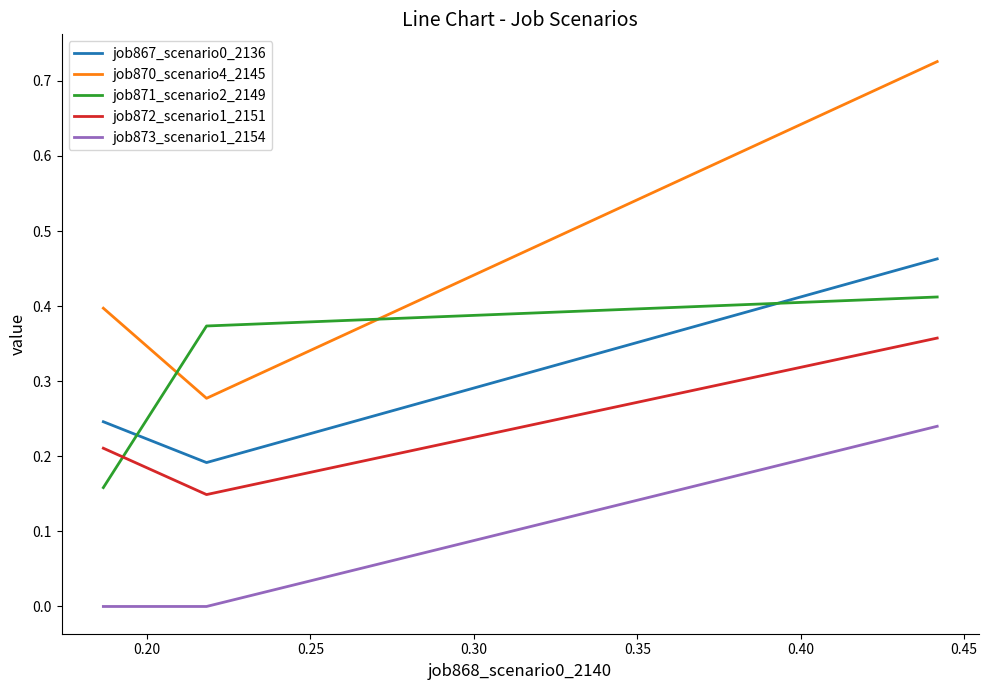

What are all the series names shown in the legend?

job867_scenario0_2136, job870_scenario4_2145, job871_scenario2_2149, job872_scenario1_2151, job873_scenario1_2154